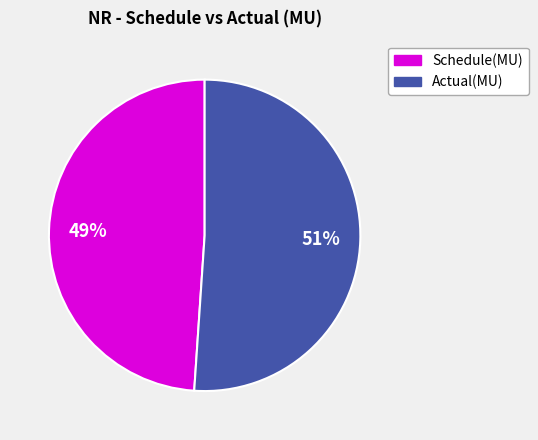

To the nearest percent, what portion does Schedule(MU) represent?

49%